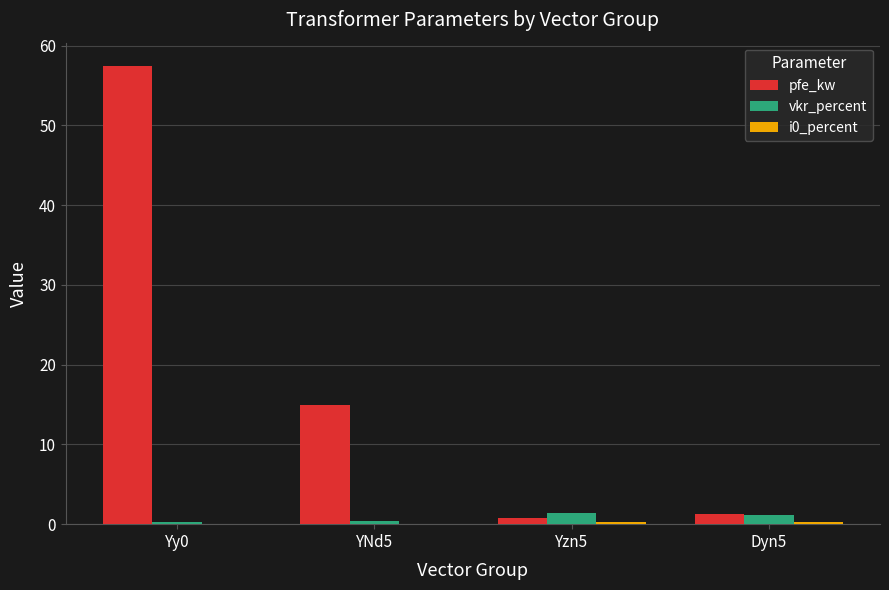

What is the maximum value shown in the chart?

57.5